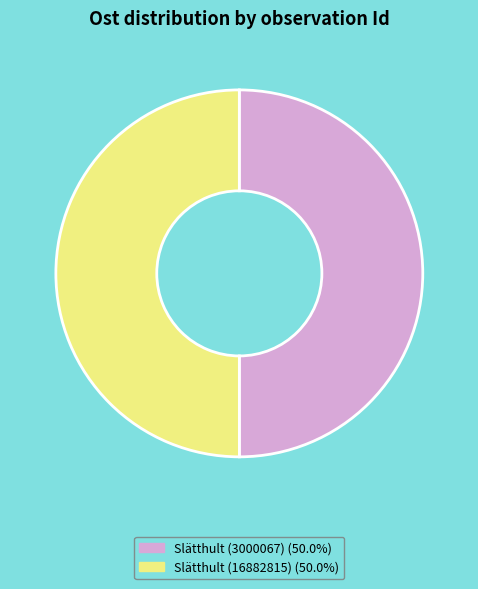

Approximately how many times larger is the value at Slätthult (3000067) (50.0%) compared to Slätthult (16882815) (50.0%)?

1.0